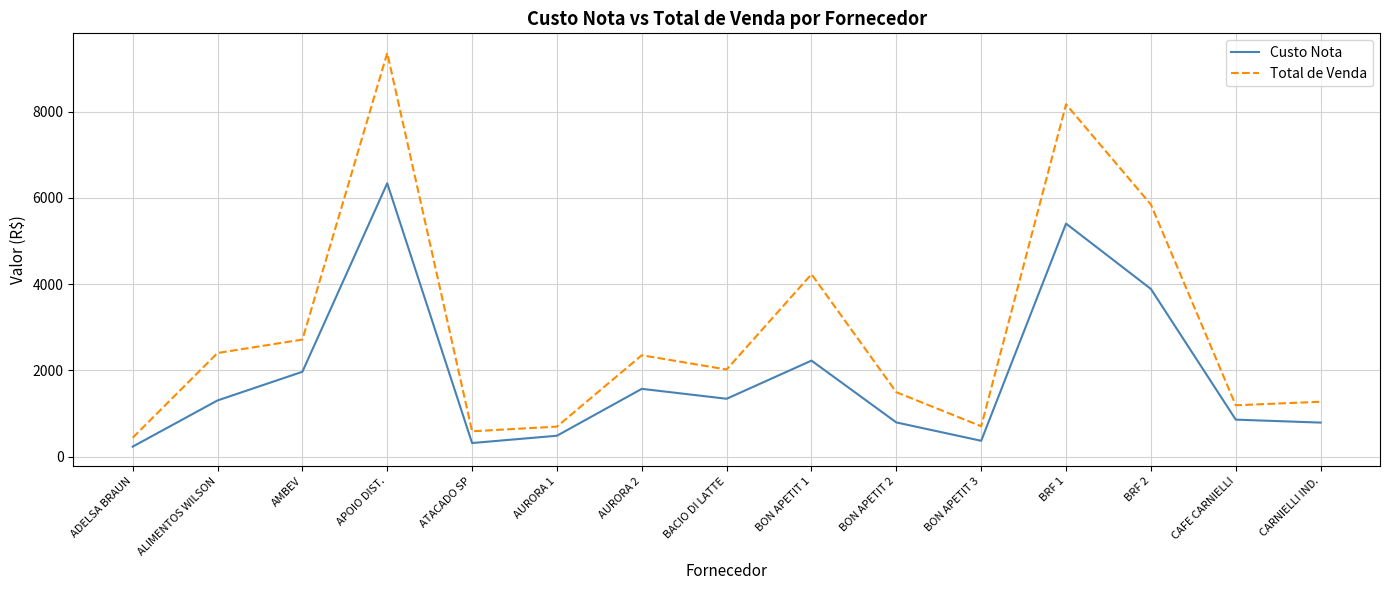

Rank the series by their average value, from highest to lowest.

Total de Venda, Custo Nota